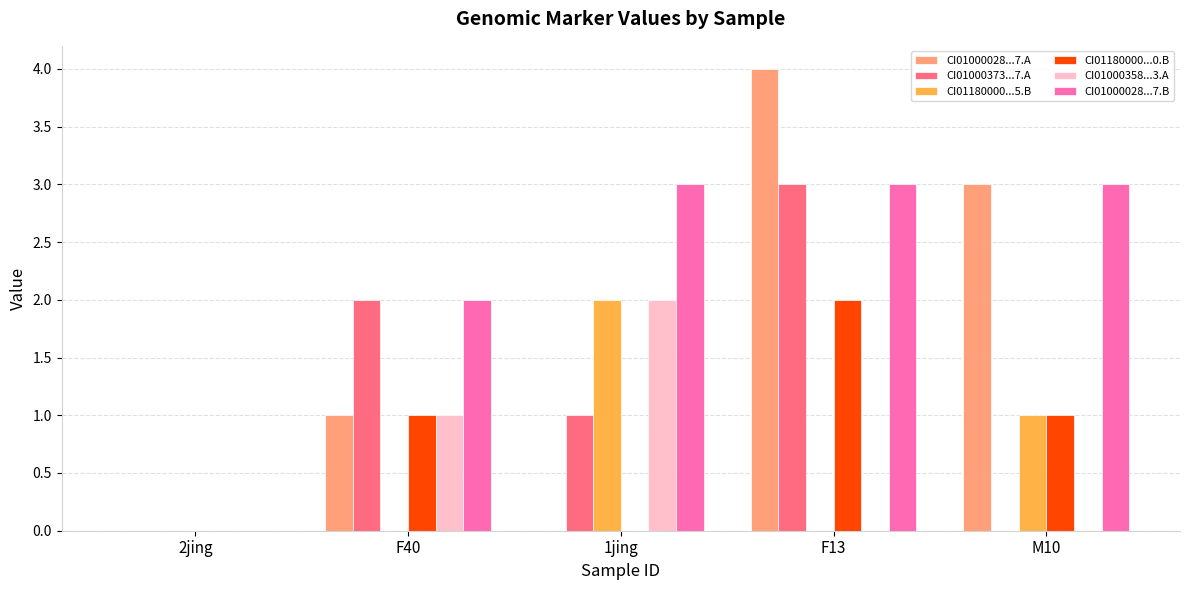

At which category is the sum across all series the highest?

F13